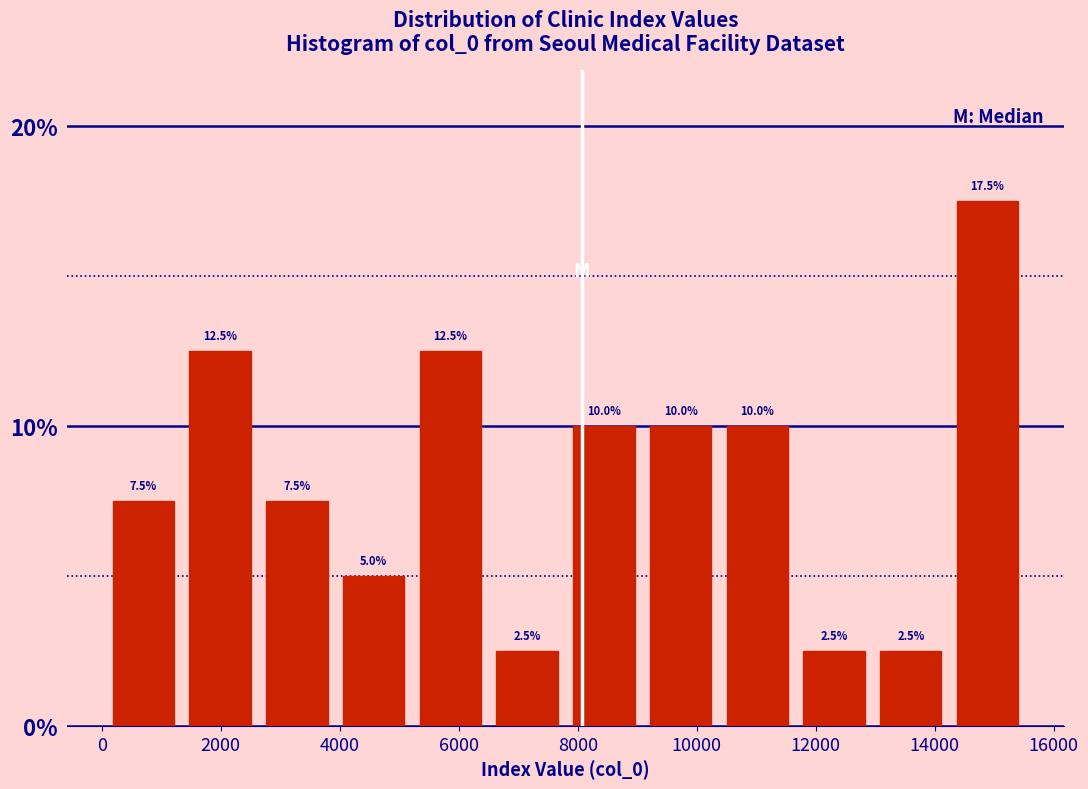

Reading left to right, list every bar in this chart as the range it spans on the x-axis followed by its height. The bar edges are not printed on the chart, so give them approximately, as read against the axis.

0 to 1400: 7.5
1400 to 2600: 12.5
2600 to 4000: 7.5
4000 to 5200: 5.0
5200 to 6600: 12.5
6600 to 7800: 2.5
7800 to 9000: 10.0
9000 to 10400: 10.0
10400 to 11600: 10.0
11600 to 13000: 2.5
13000 to 14200: 2.5
14200 to 15600: 17.5